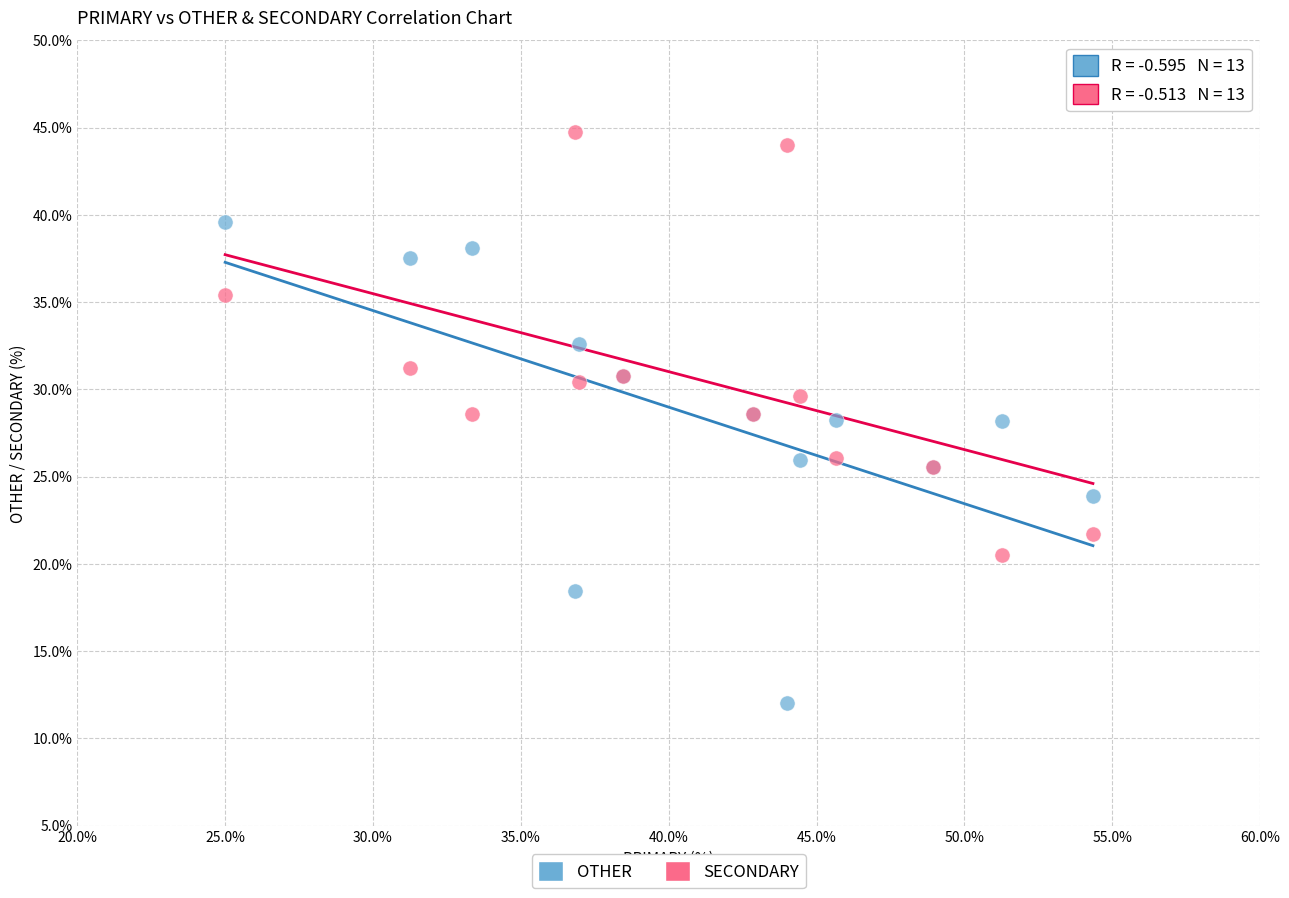

Which series contains the lowest Y value?

OTHER